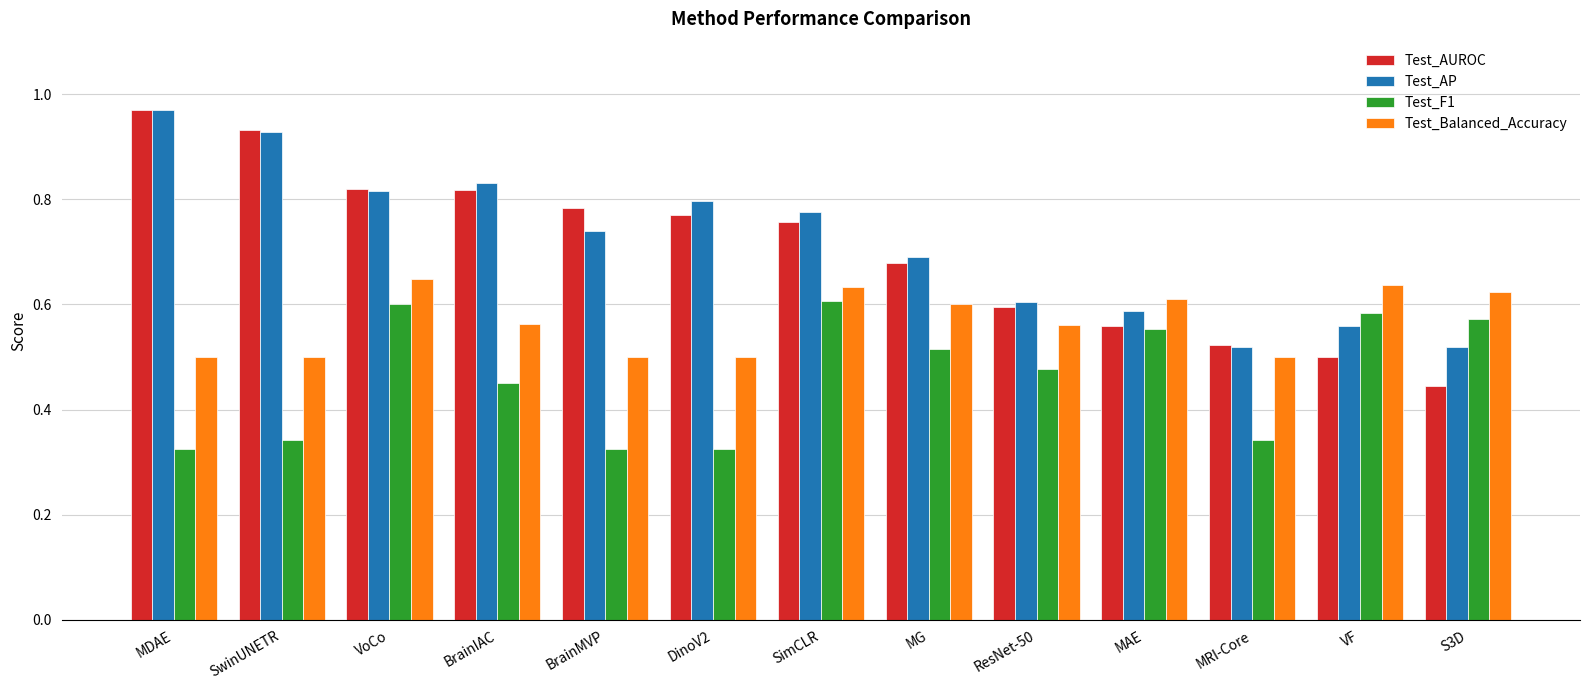

What is the difference between the maximum and minimum values in the Test_Balanced_Accuracy series?

0.1